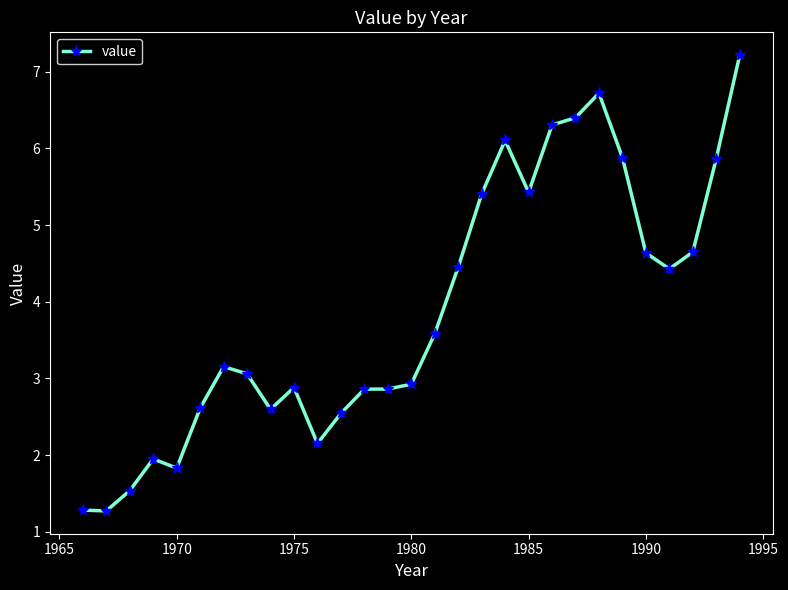

True or false: there are more than 0 points higher than both neighbors.

True